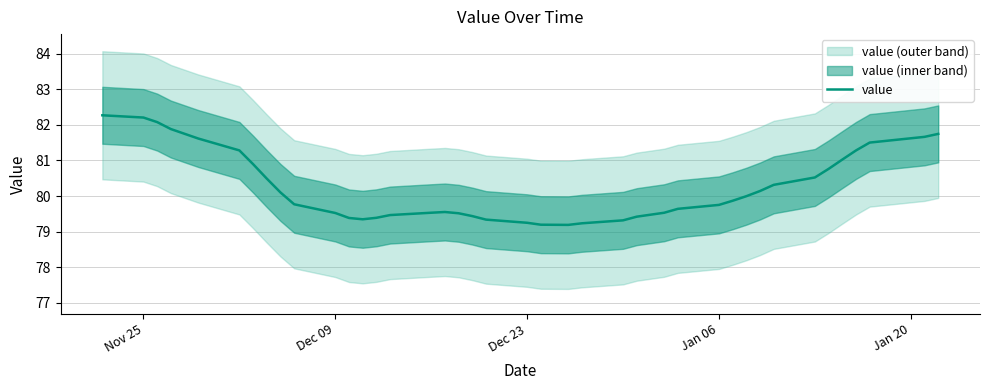

What is the maximum value shown in the chart?

82.3